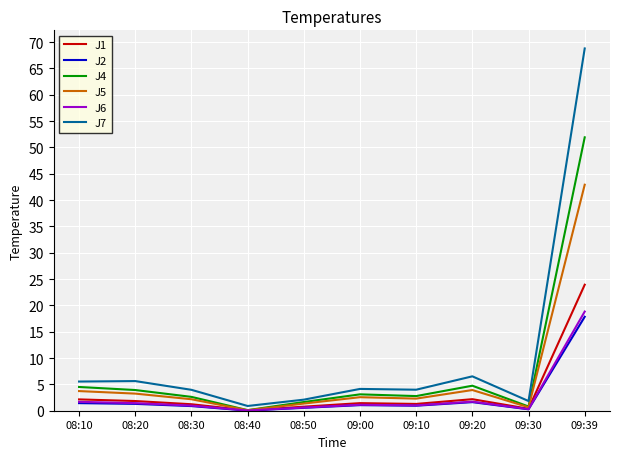

What position from the right is 08:30?

8